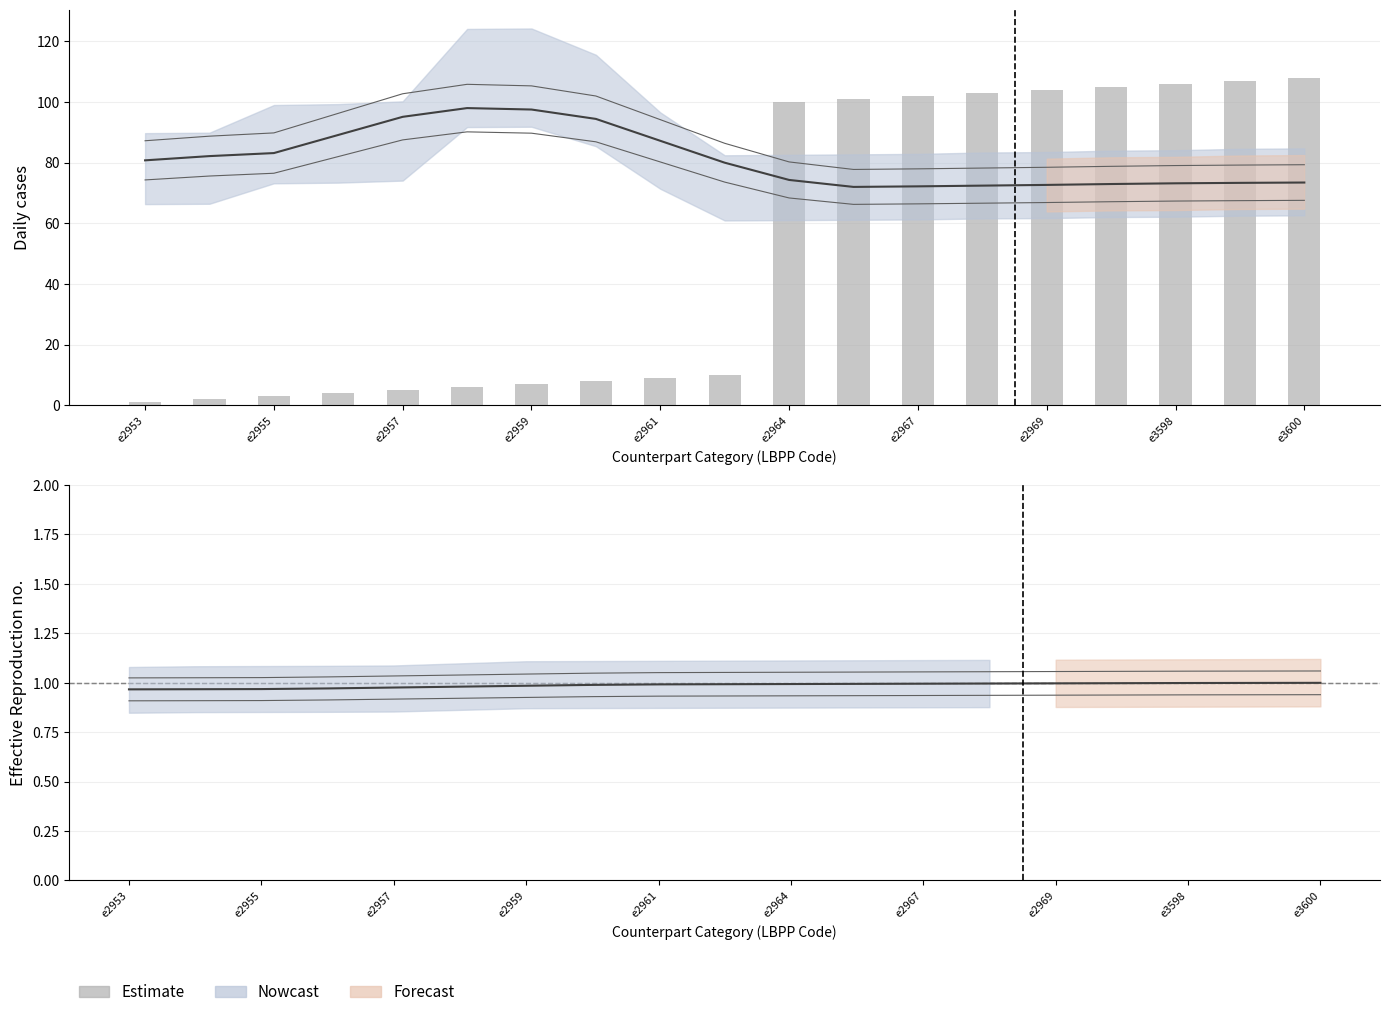

Count the number of categories in the chart.

19